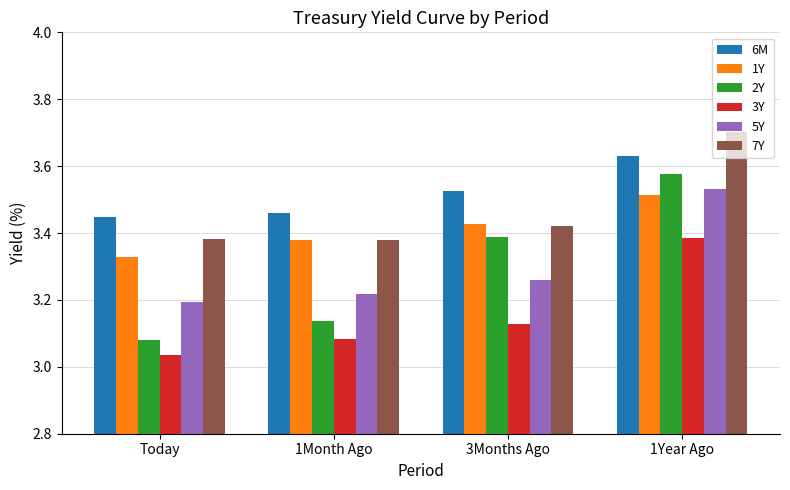

What is the greatest value displayed?

3.7